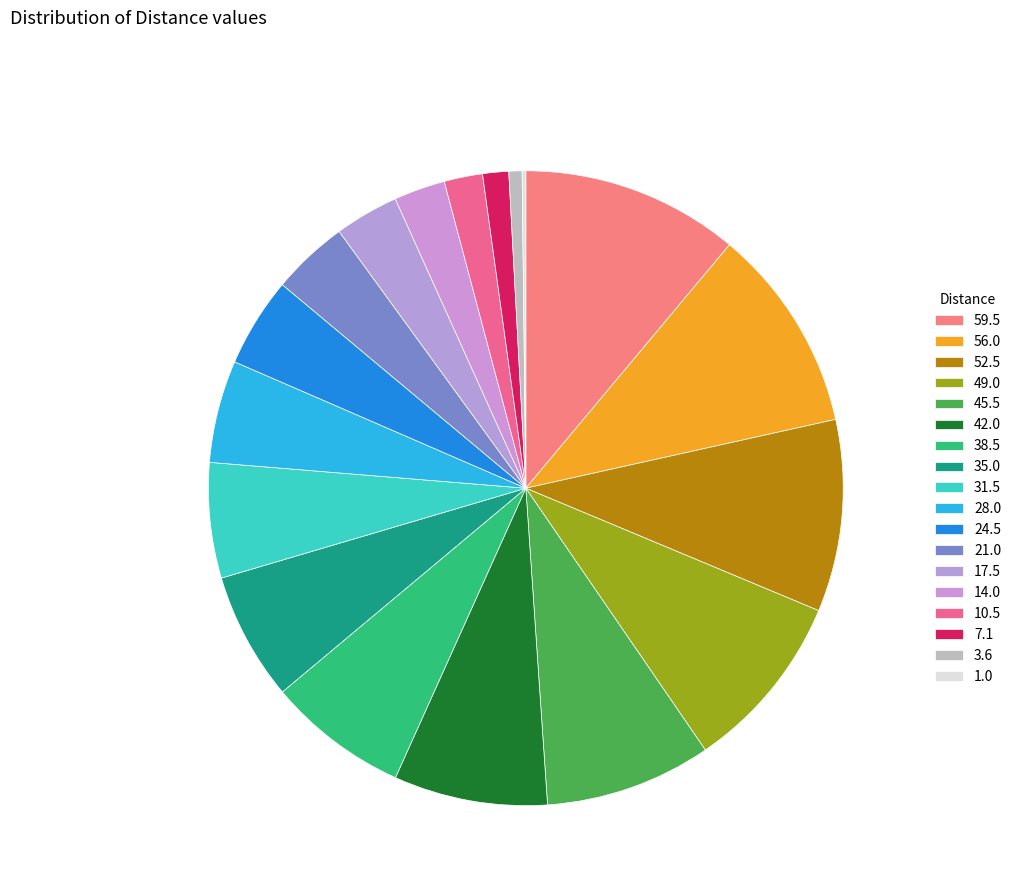

Is it true that 38.5 is 7% of the pie?

True